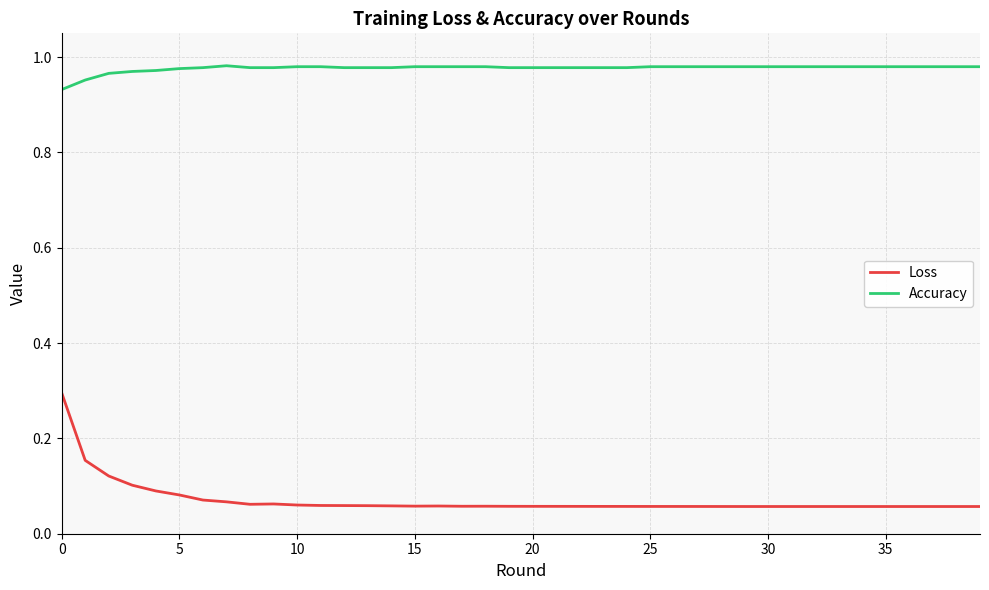

Which series has the largest total across all categories?

Accuracy